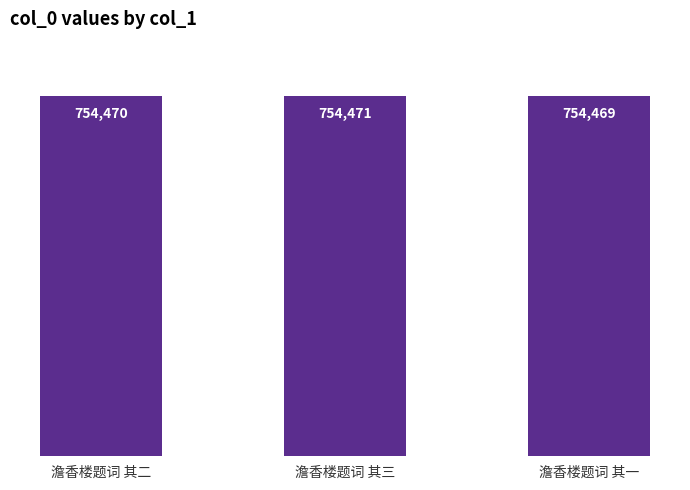

Are the bars grouped side by side (vs. stacked)?

No